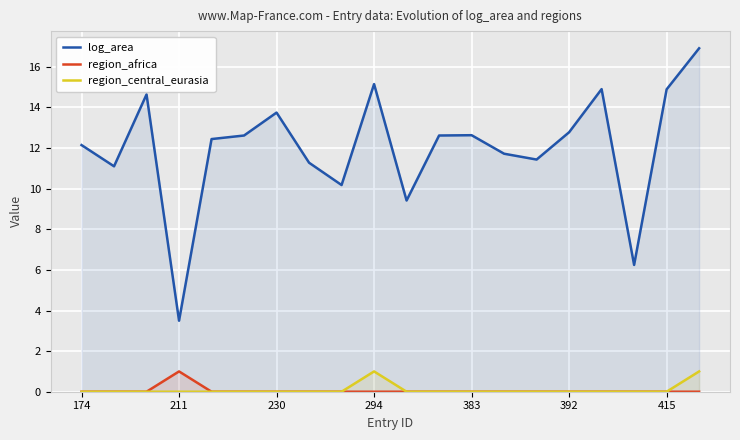

True or false: log_area and region_central_eurasia intersect in this chart.

False